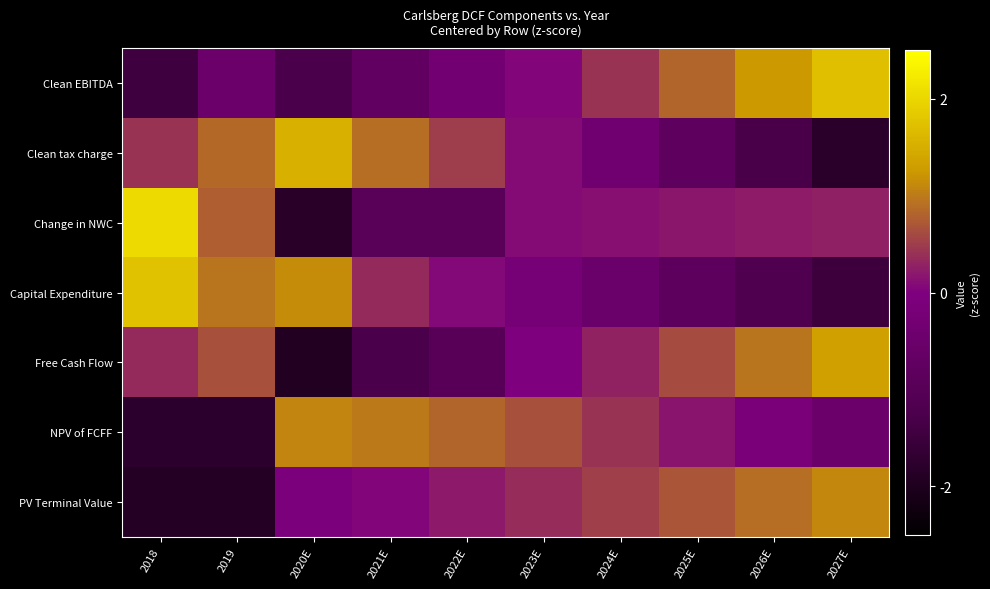

What is the spread (max minus min) of values at 2022E?

1.8